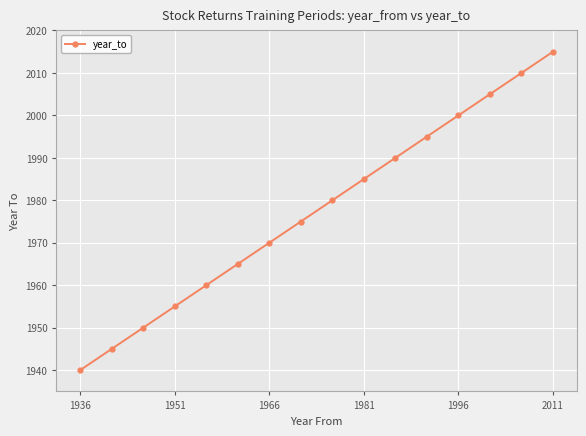

What is the sum of all values?

31640